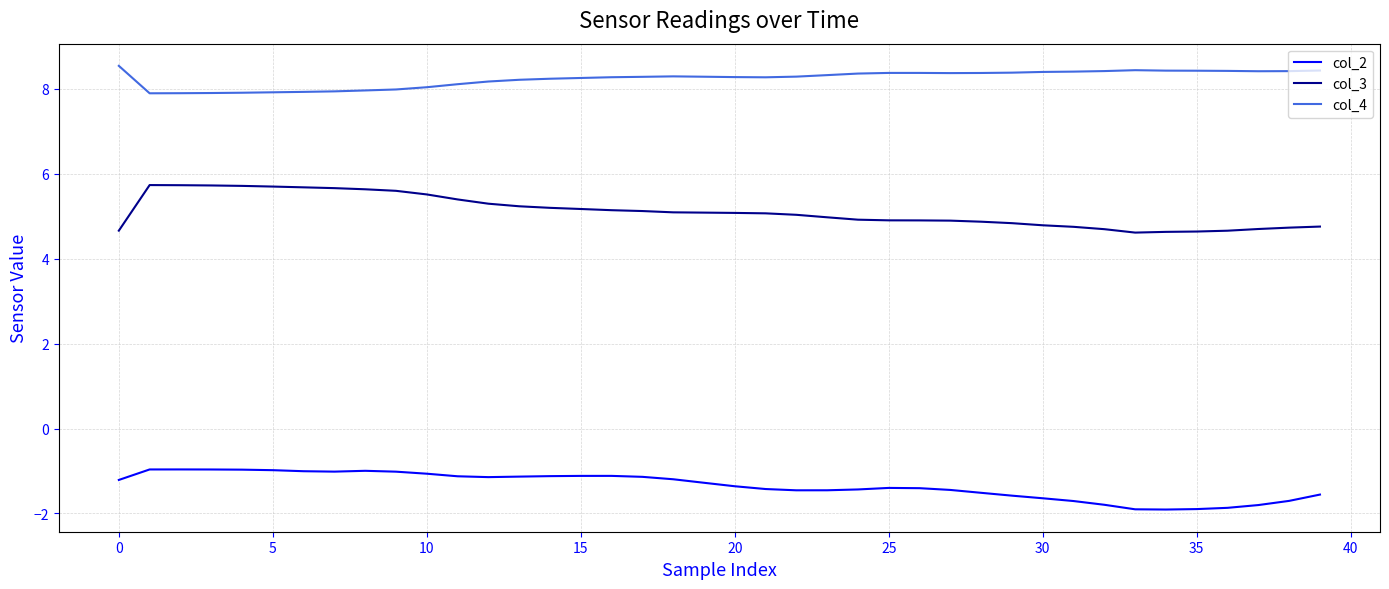

Which series has the largest total across all categories?

col_4